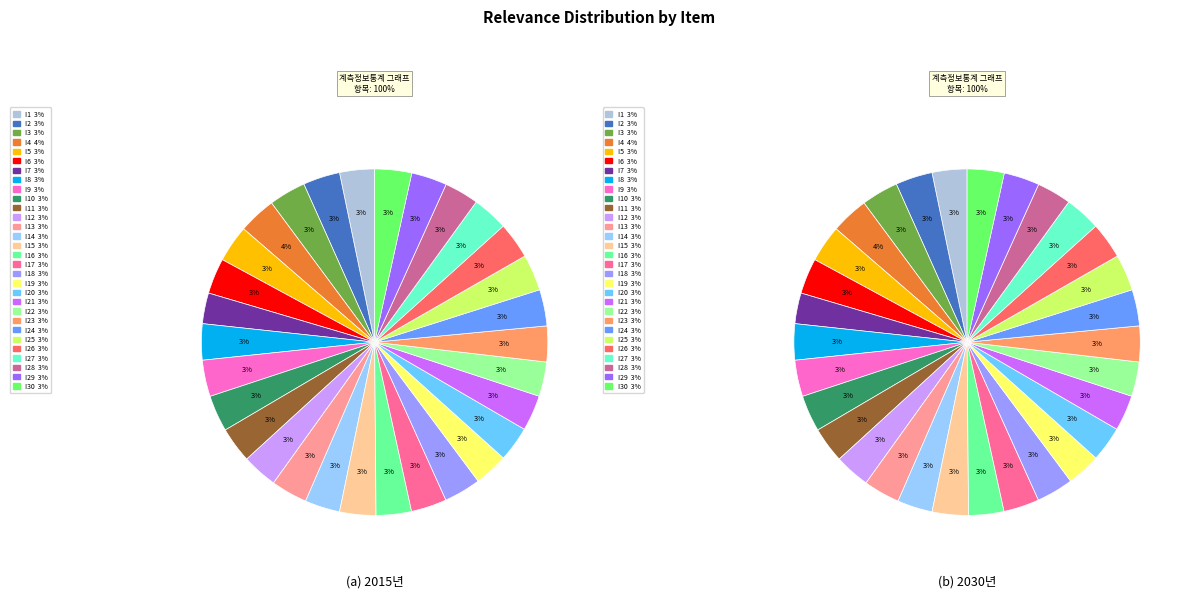

How many slices are in this pie chart?

30